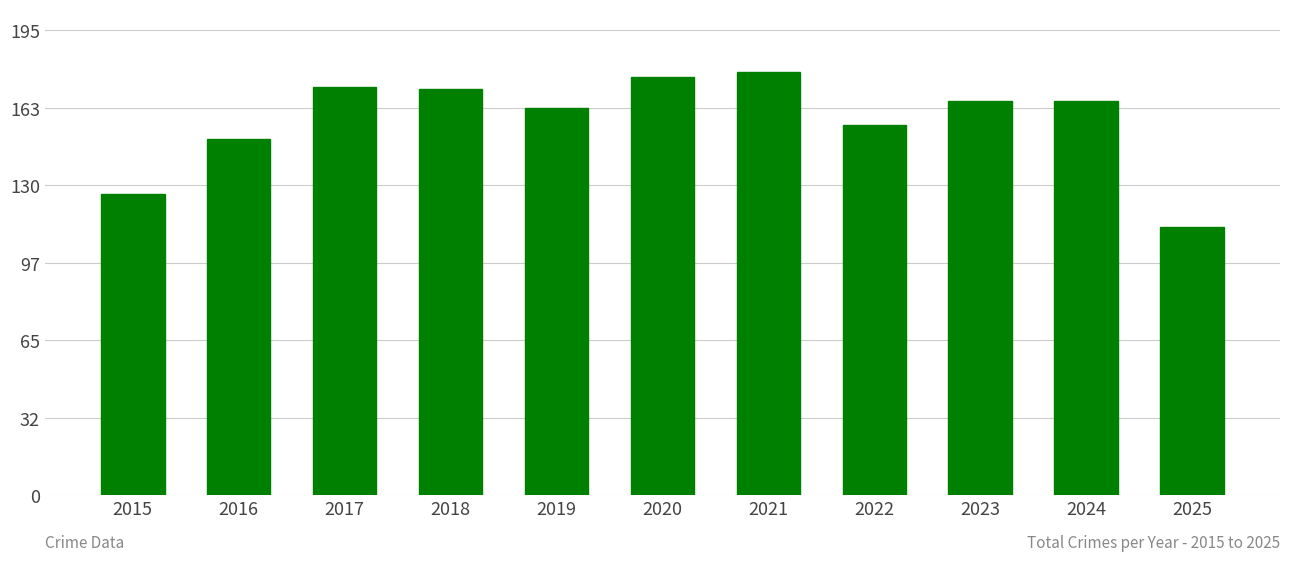

What is the value of the 5th bar from the left?

163